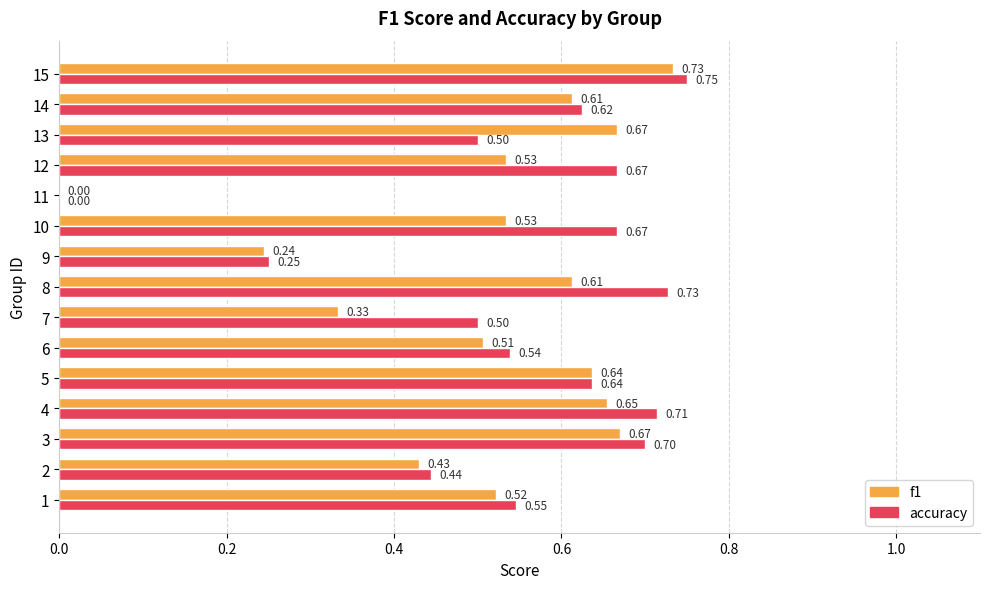

What is the sum of the accuracy values at 4 and 11?

0.7